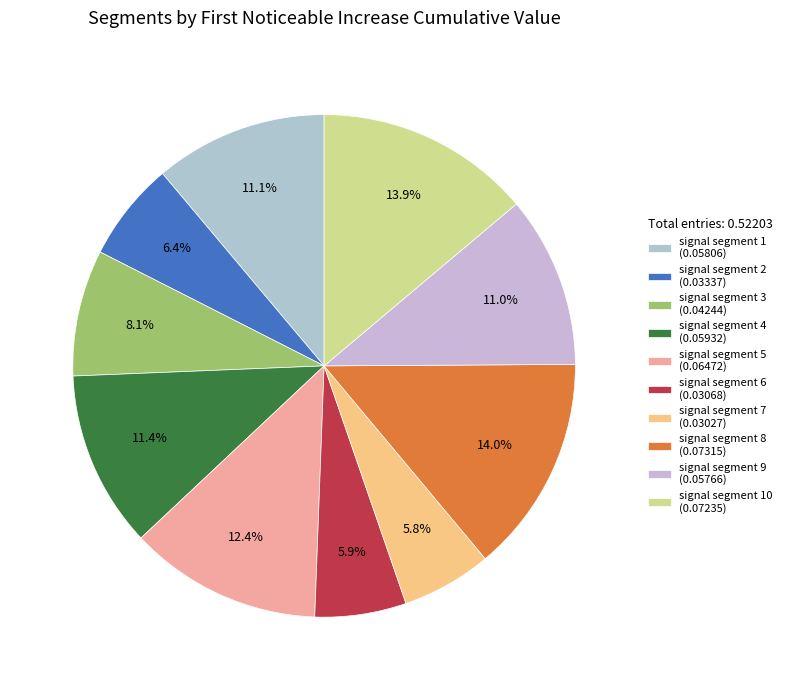

How many segments does this pie chart have?

10